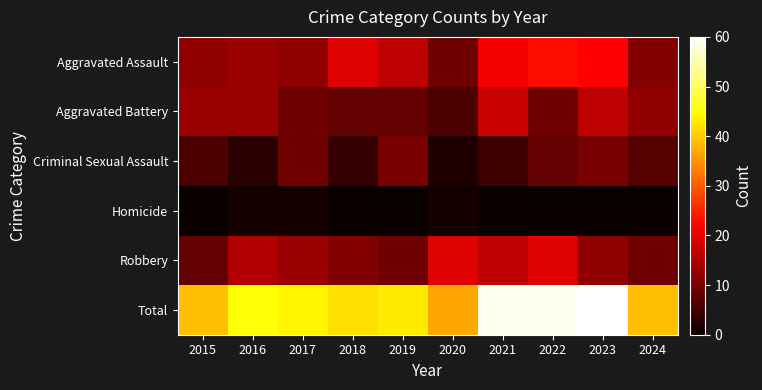

Which series has the widest spread of values?

Total